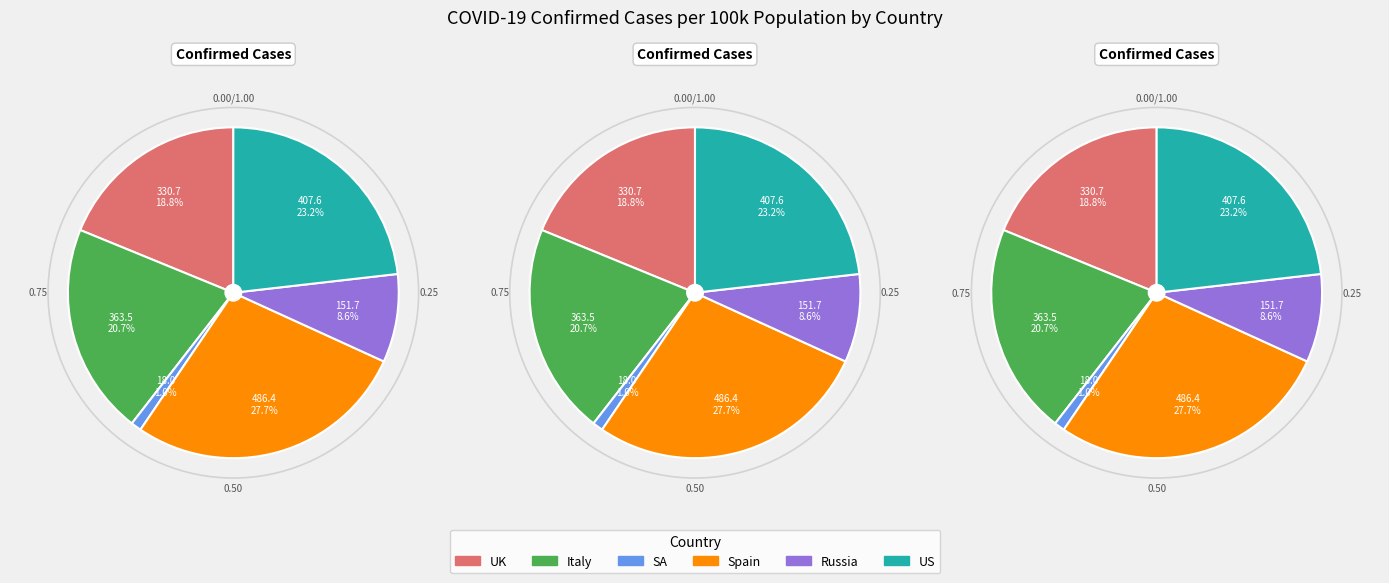

To the nearest percent, what is the difference between the largest and smallest slice percentages?

27%